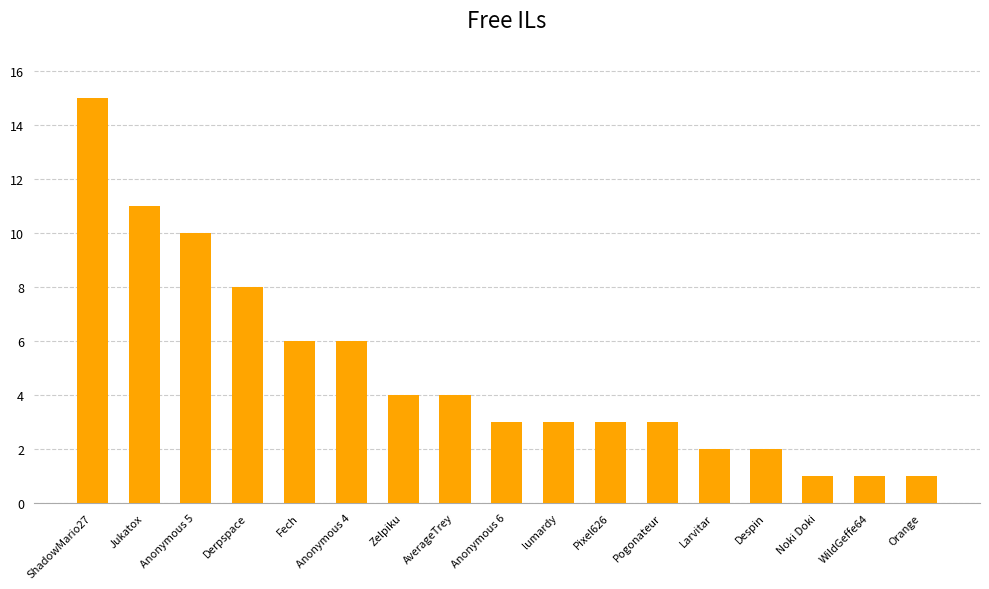

True or false: the data shows 15 at ShadowMario27.

True